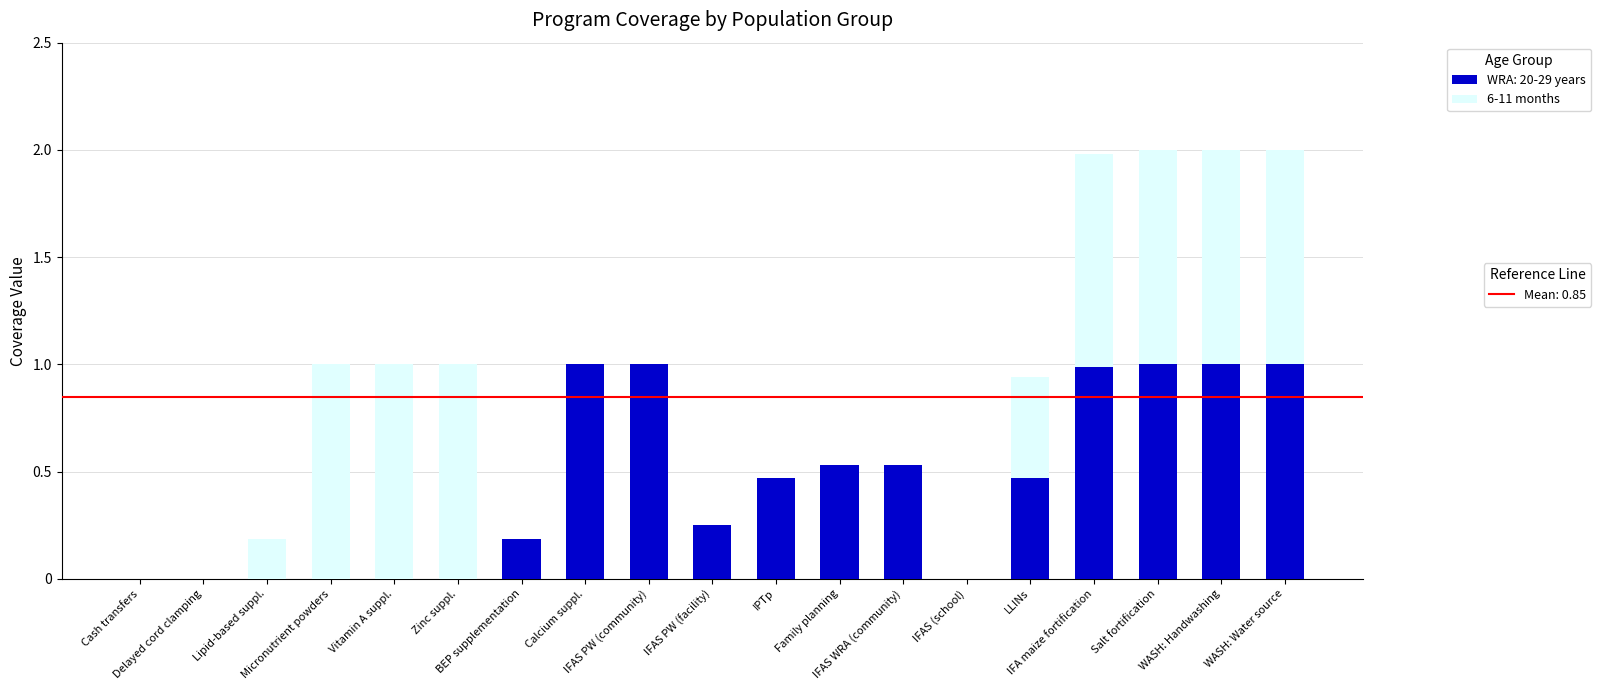

How many distinct data groups are displayed?

2